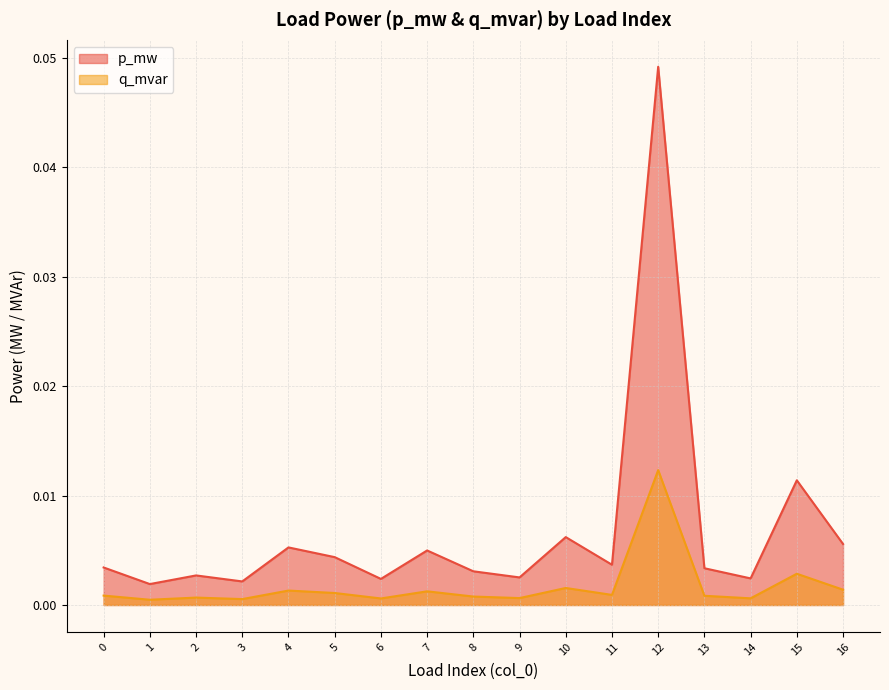

True or false: q_mvar and p_mw intersect in this chart.

False